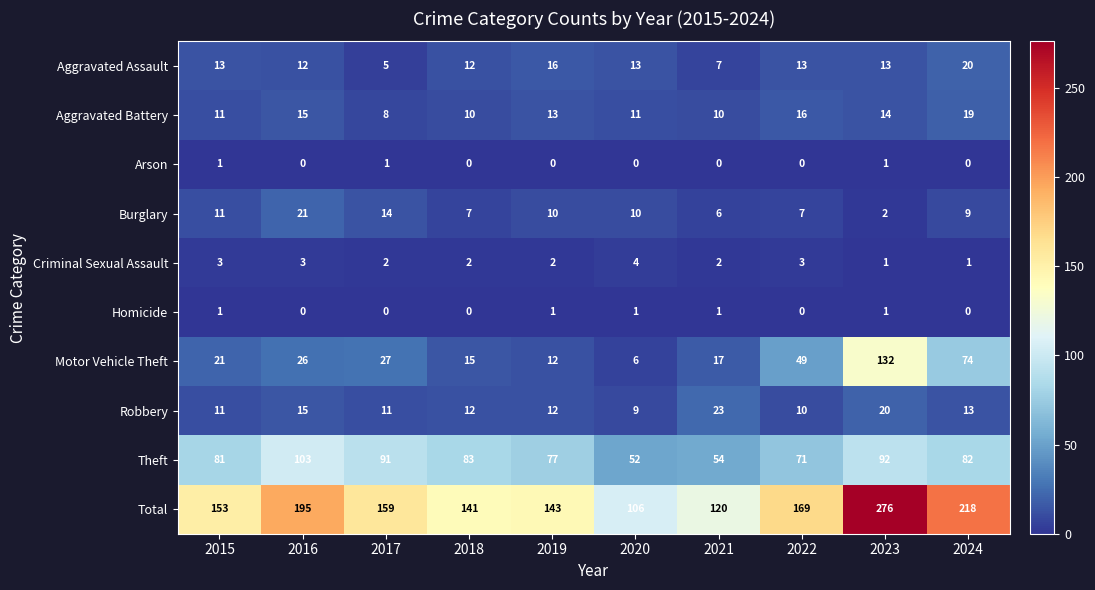

How many categories are shown in the chart?

10